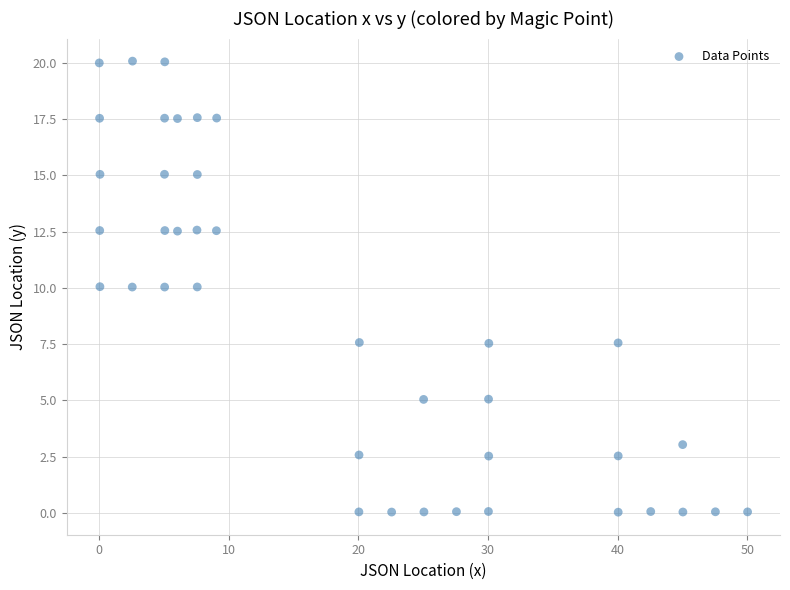

What is the range of X values (max minus min)?

50.0